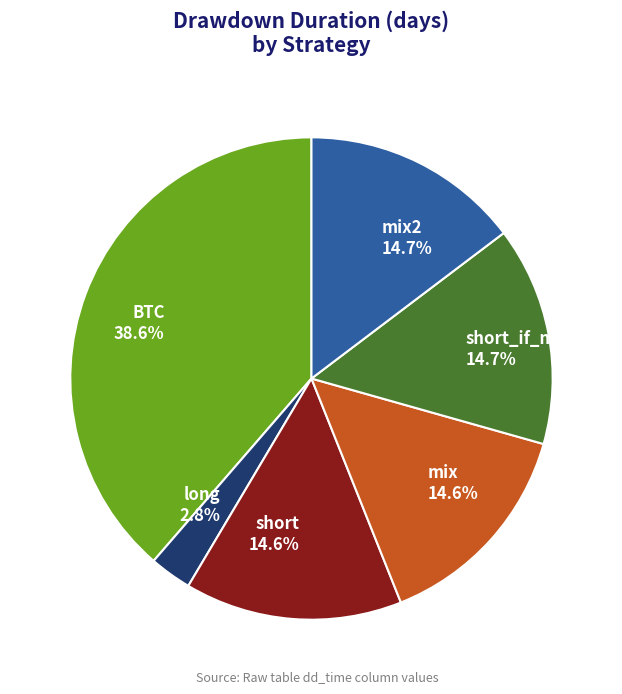

How much of the chart is everything except long?

97.2%